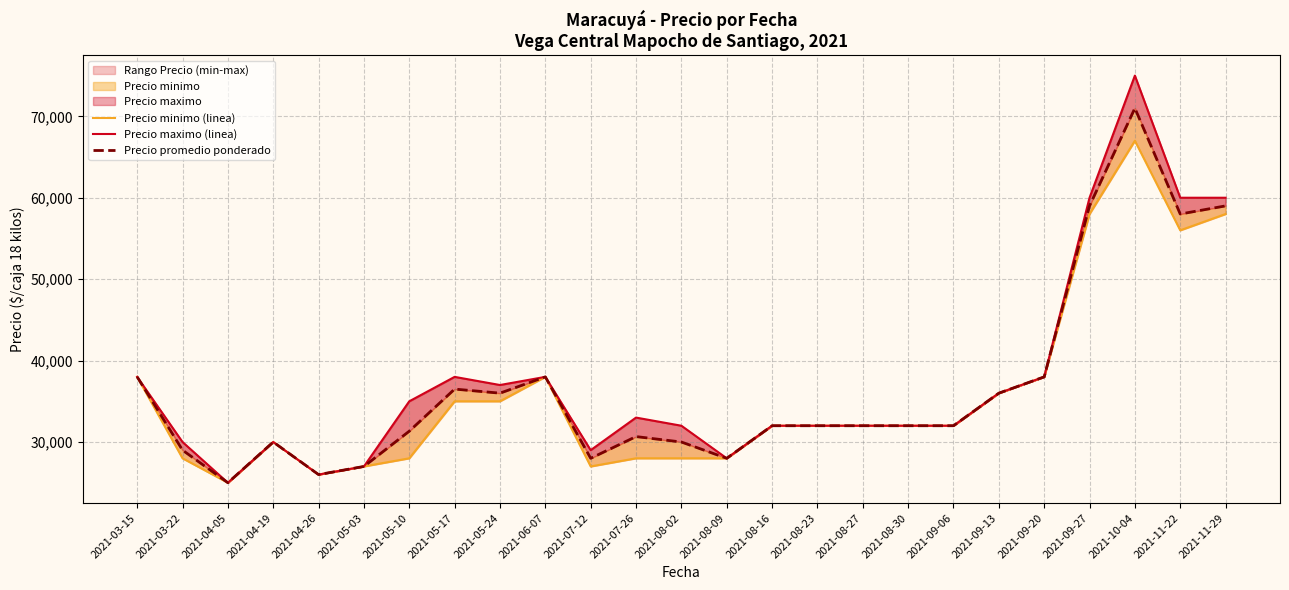

How many values in the Precio promedio ponderado series are below 32000?

10